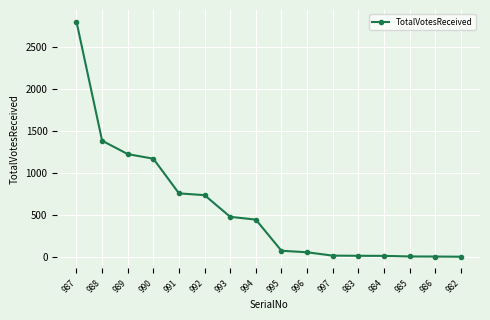

What is the label of the 14th point from the right?

989